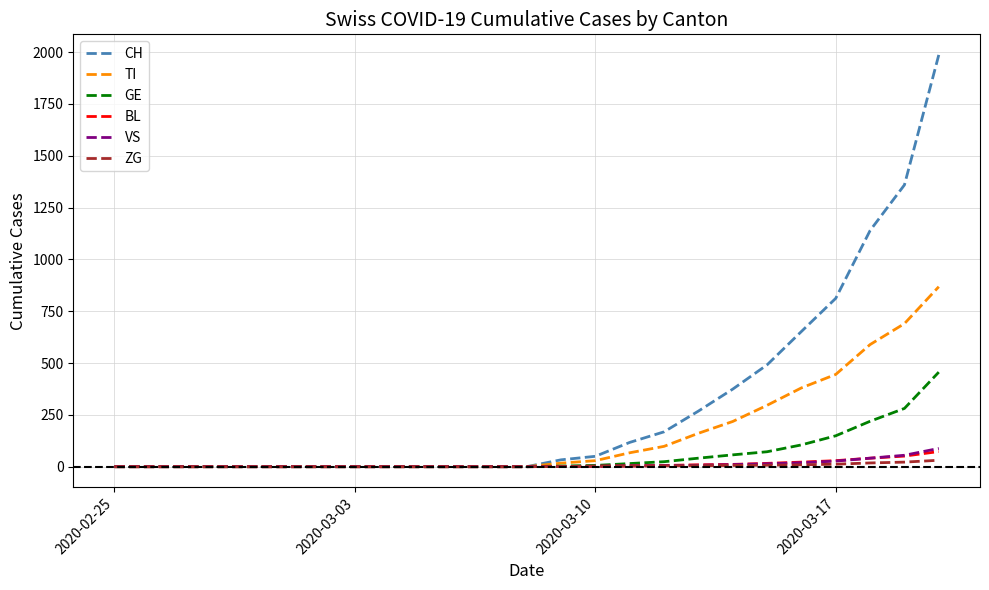

Which series has the largest total across all categories?

CH